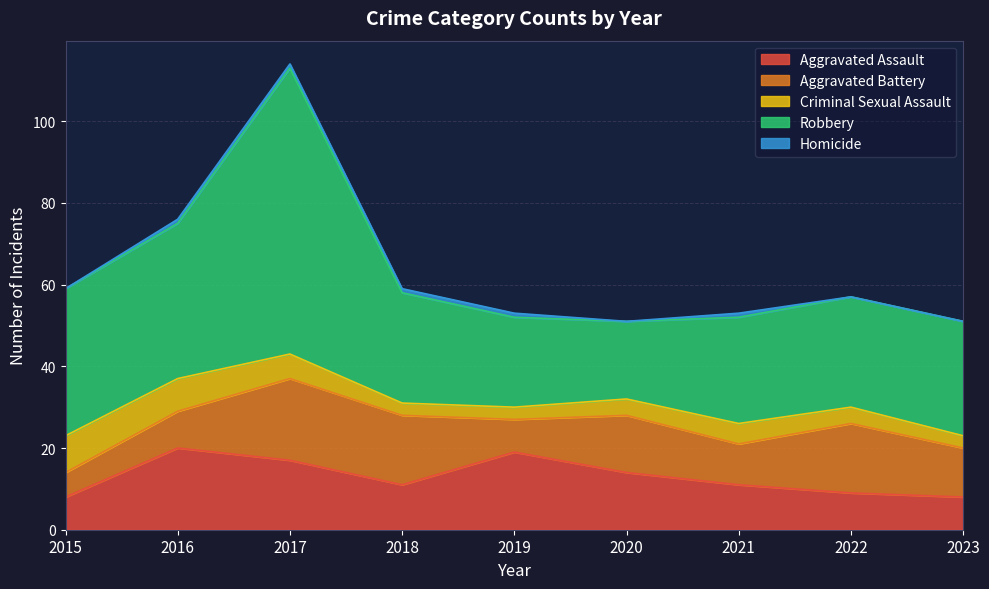

Is the value of Robbery at 2018 greater than the value of Aggravated Assault at 2020?

Yes